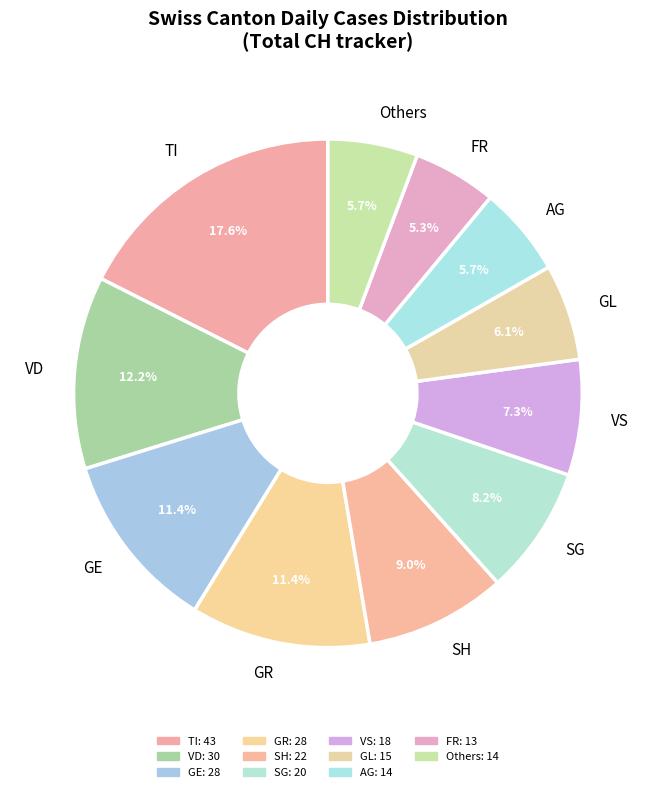

Is SG the majority of the pie?

No